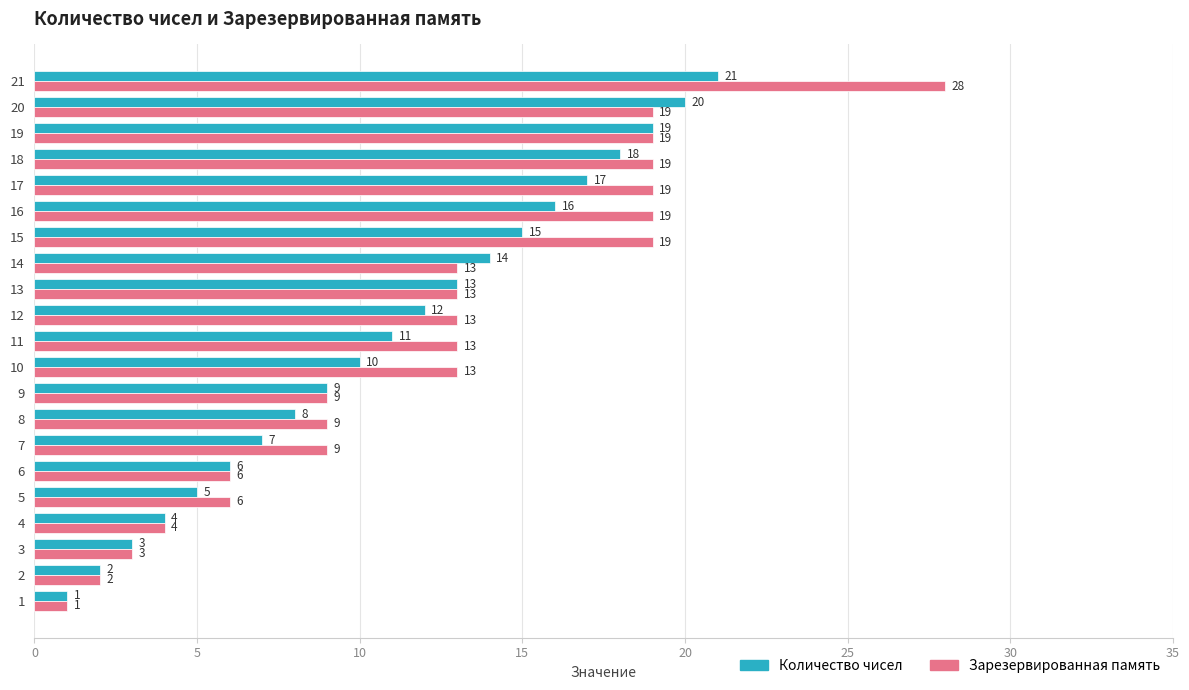

Is the value of Количество чисел at 15 greater than the value of Зарезервированная память at 1?

Yes